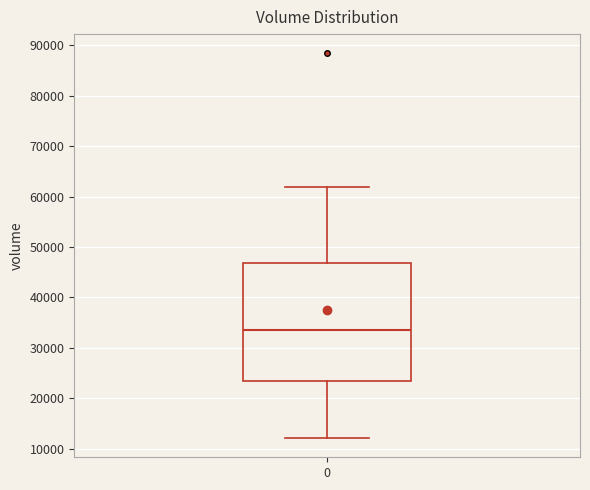

Read this box plot against the y-axis: the position of the median line, the range covered by the box, and the ends of both whiskers. The values are not printed on the chart, so give them approximately, as read against the axis.

median 34000, box 23000 to 47000, whiskers 12000 to 62000